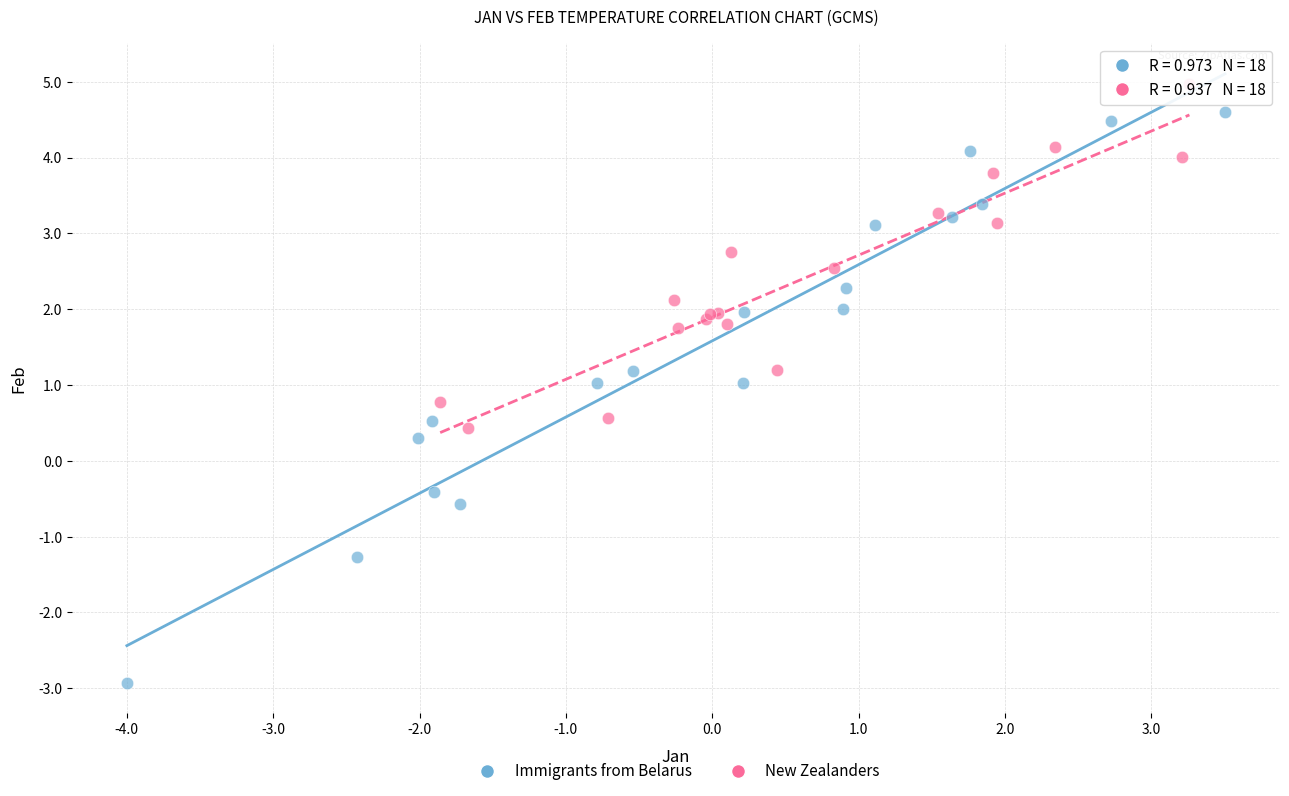

Which series has the widest spread of Y values?

Immigrants from Belarus